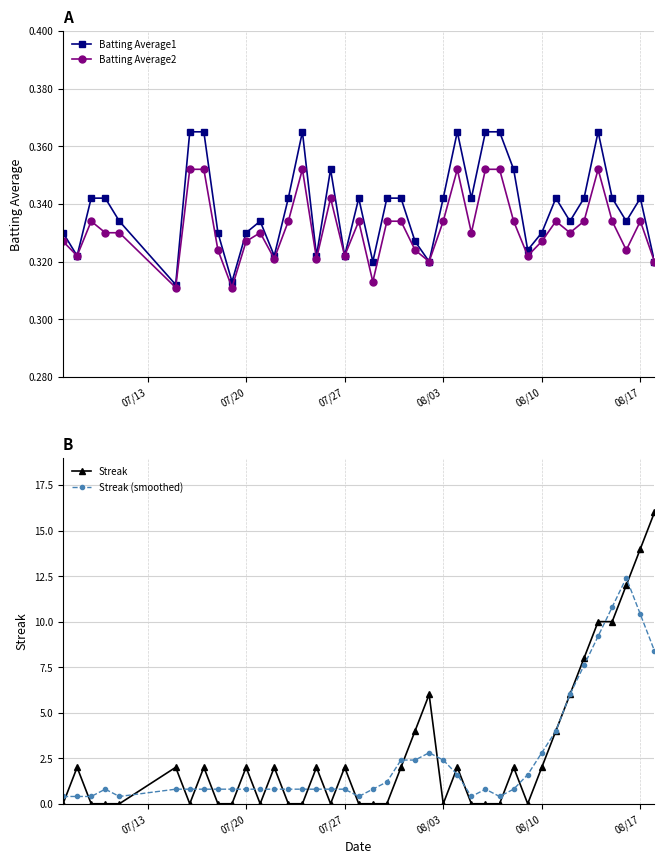

True or false: Batting Average2 has more than 1 points higher than both neighbors.

True